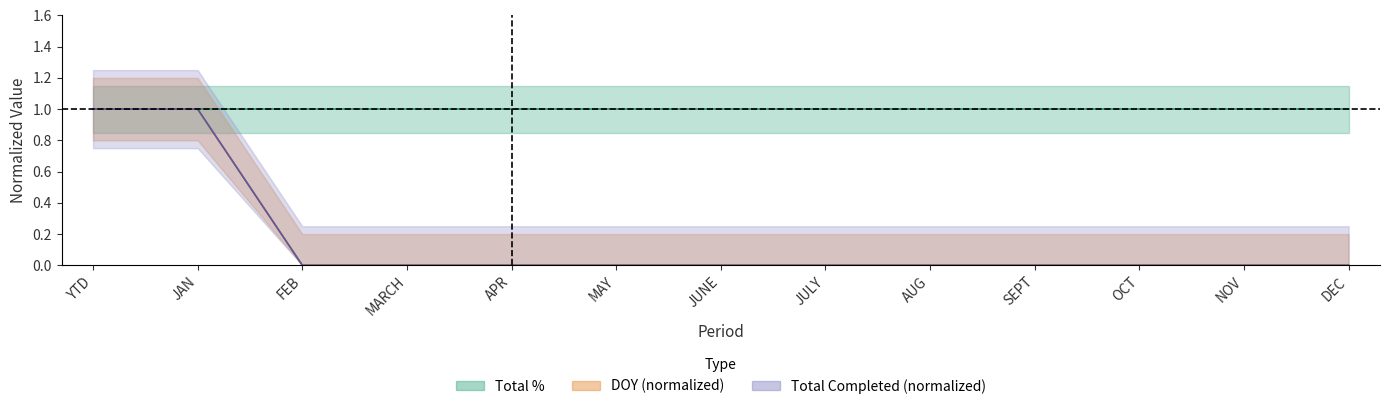

What position from the right is MAY?

8